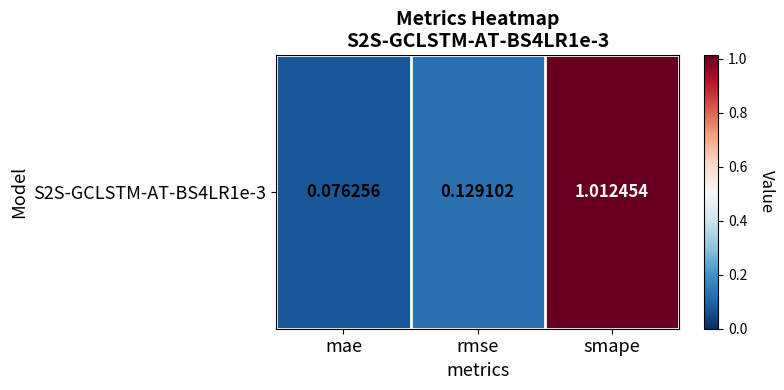

What is the smallest value displayed?

0.1